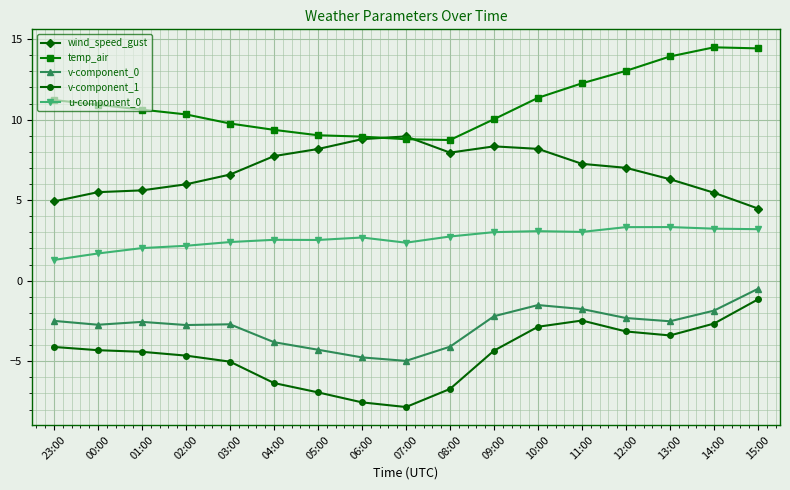

Which series has the largest total across all categories?

temp_air